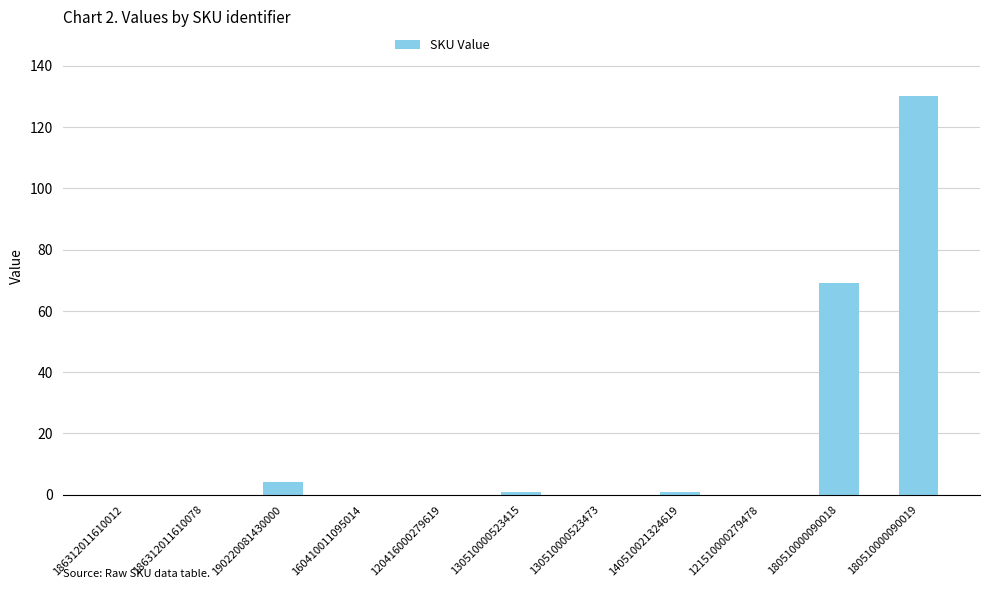

Count the number of data series in this chart.

1